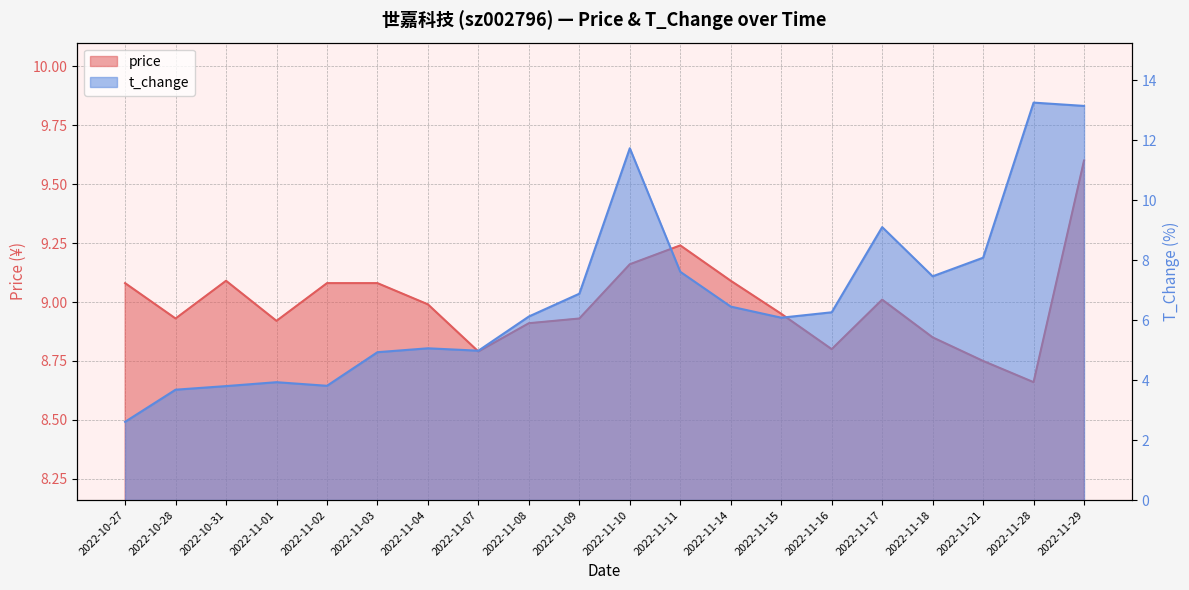

What is the label of the 8th point from the right?

2022-11-14